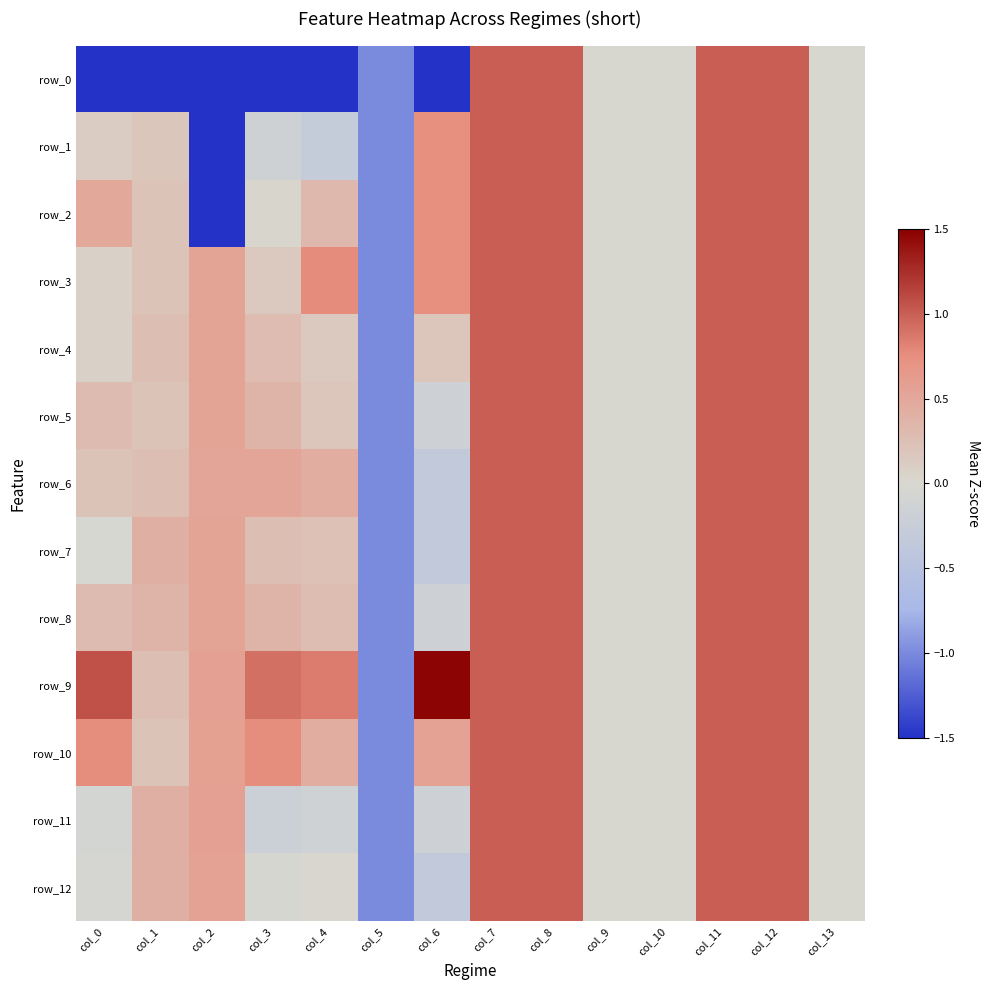

The row_6 series shows 0.0 at col_13. True or false?

True